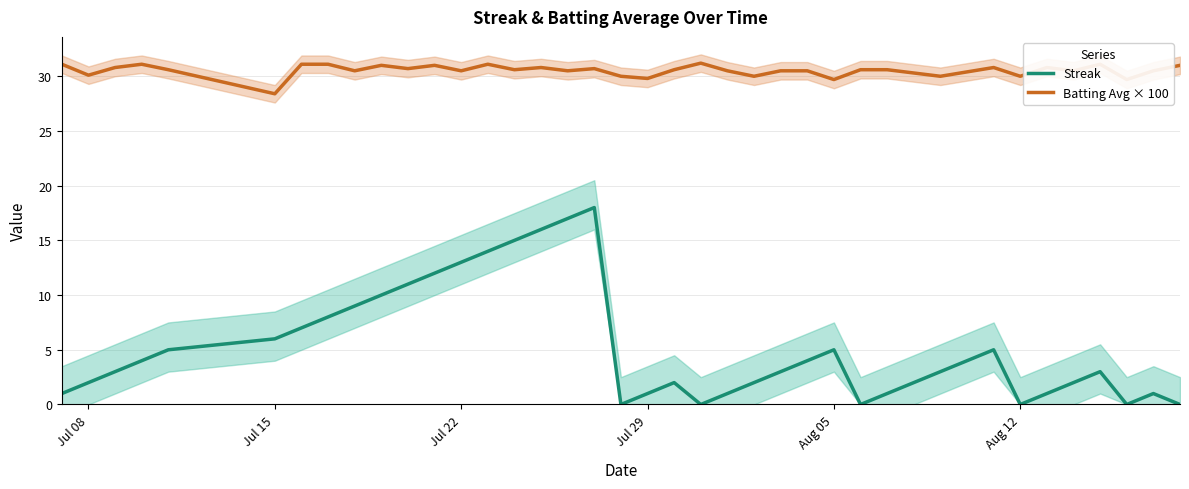

List the series in order of their overall mean, highest first.

Batting Avg × 100, Streak